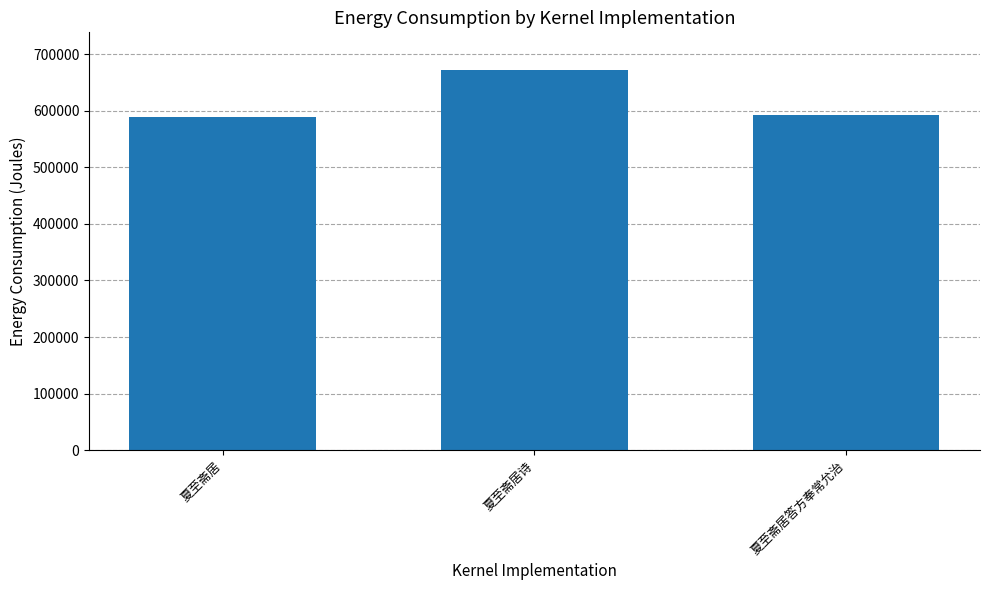

What is the maximum value shown in the chart?

671684